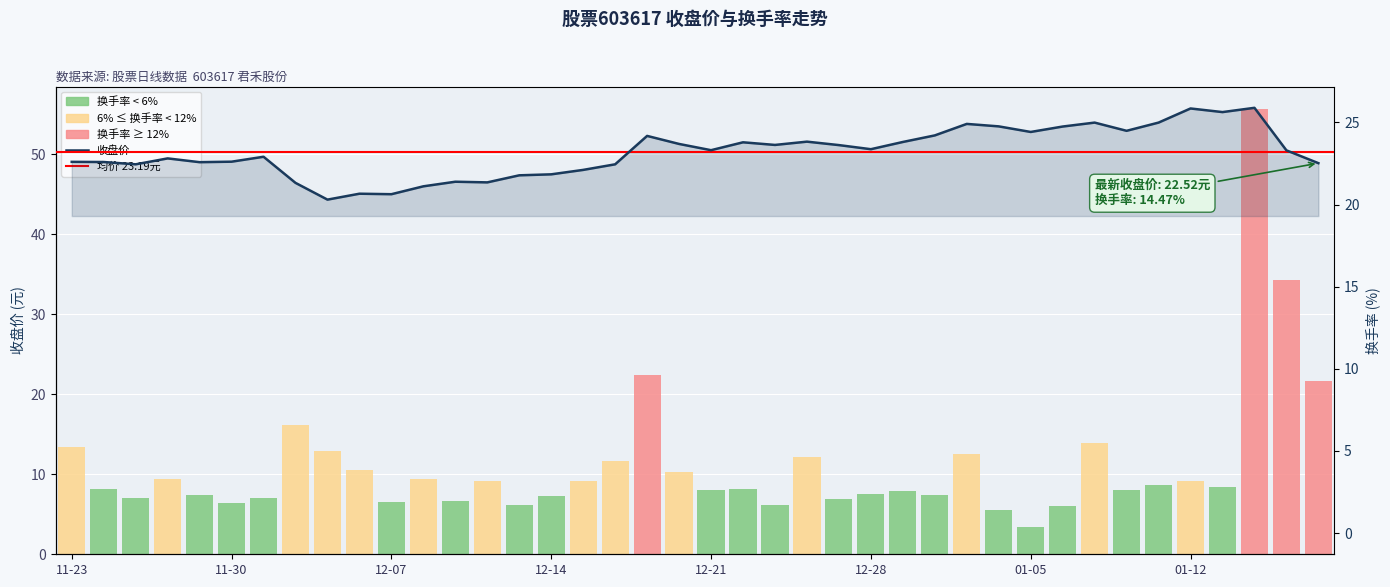

Is it true that 收盘价 equals 22.6 at 11-23?

True